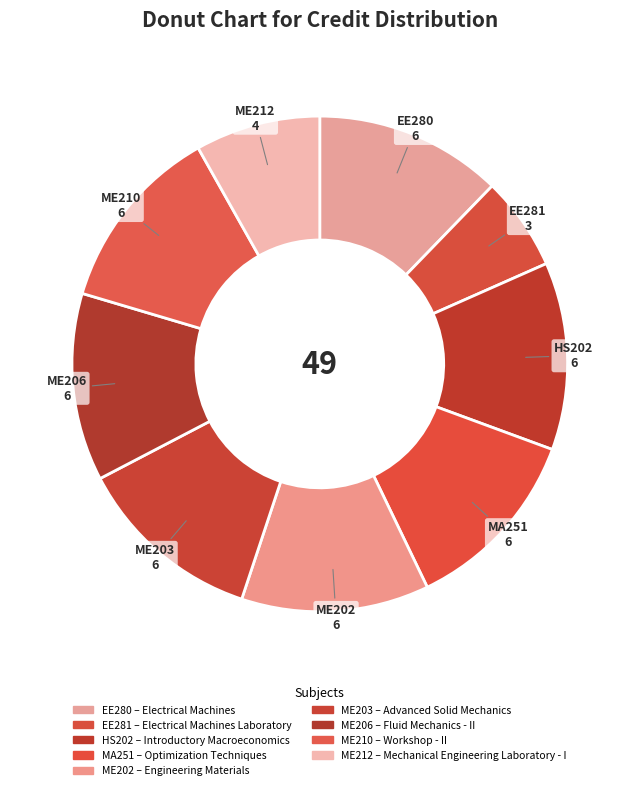

How many segments does this pie chart have?

9